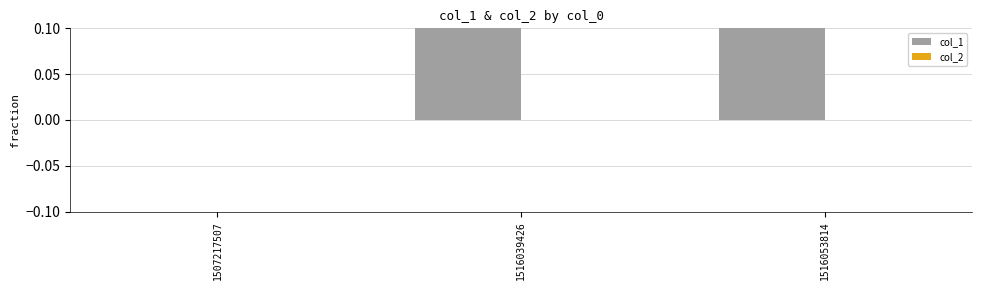

Reading right to left, transcribe all the data shown in this chart.

col_1: 2	1	0
col_2: 0	0	0